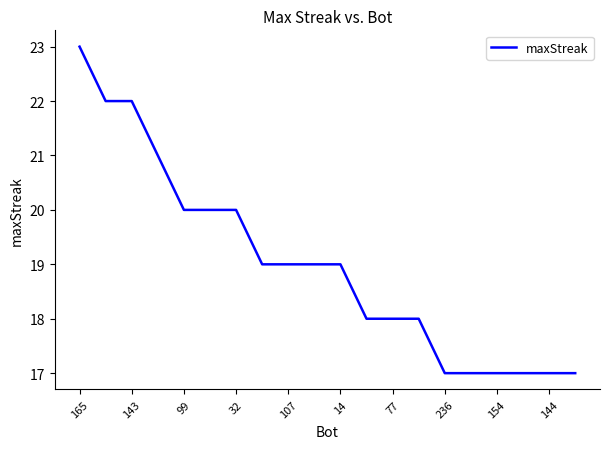

What is the maximum value shown in the chart?

23